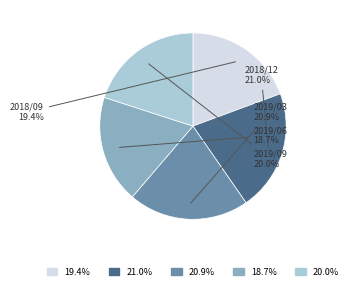

Does any single category account for the majority?

No